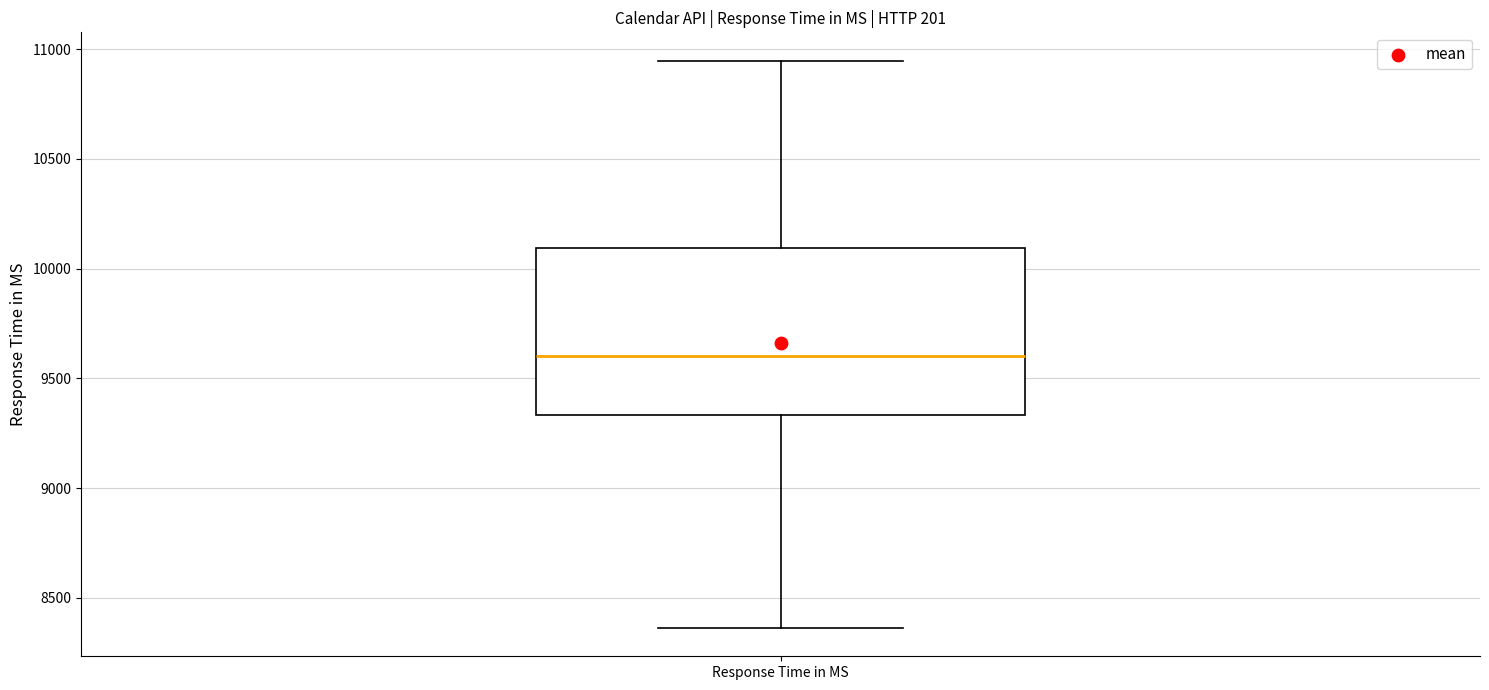

Transcribe this box plot: give where the median line is, the range the box spans, and where the two whiskers end, as read against the y-axis. The values are not printed on the chart, so give them approximately, as read against the axis.

median 9600, box 9350 to 10100, whiskers 8350 to 10950